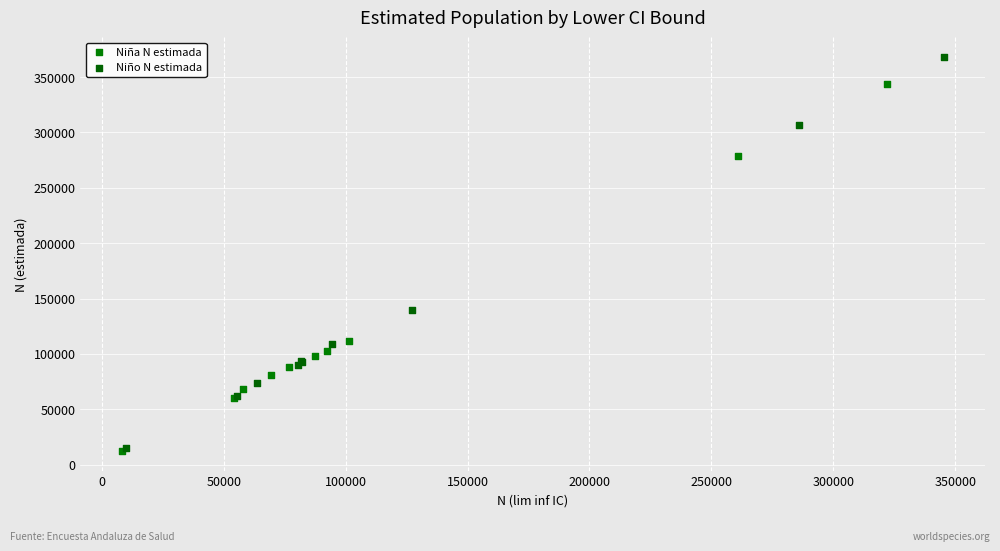

Which series contains the highest Y value?

Niño N estimada